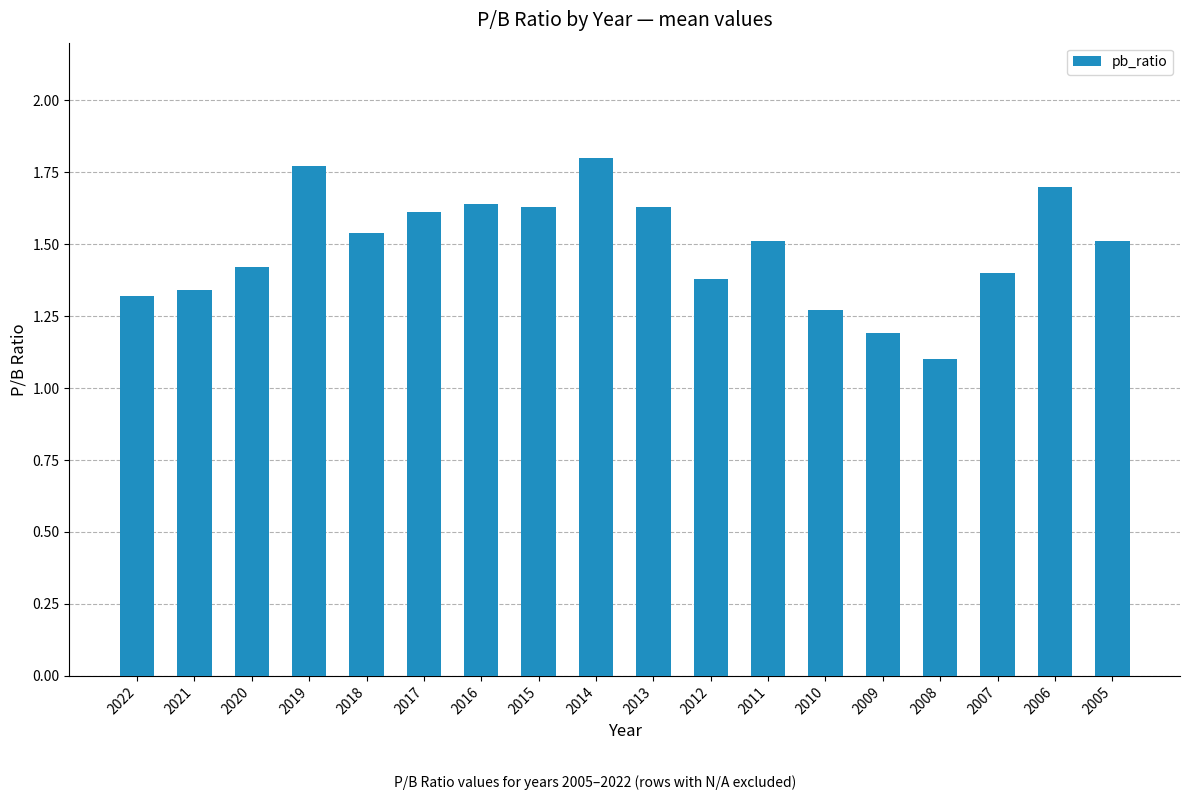

Which label corresponds to the largest value in the chart?

2014